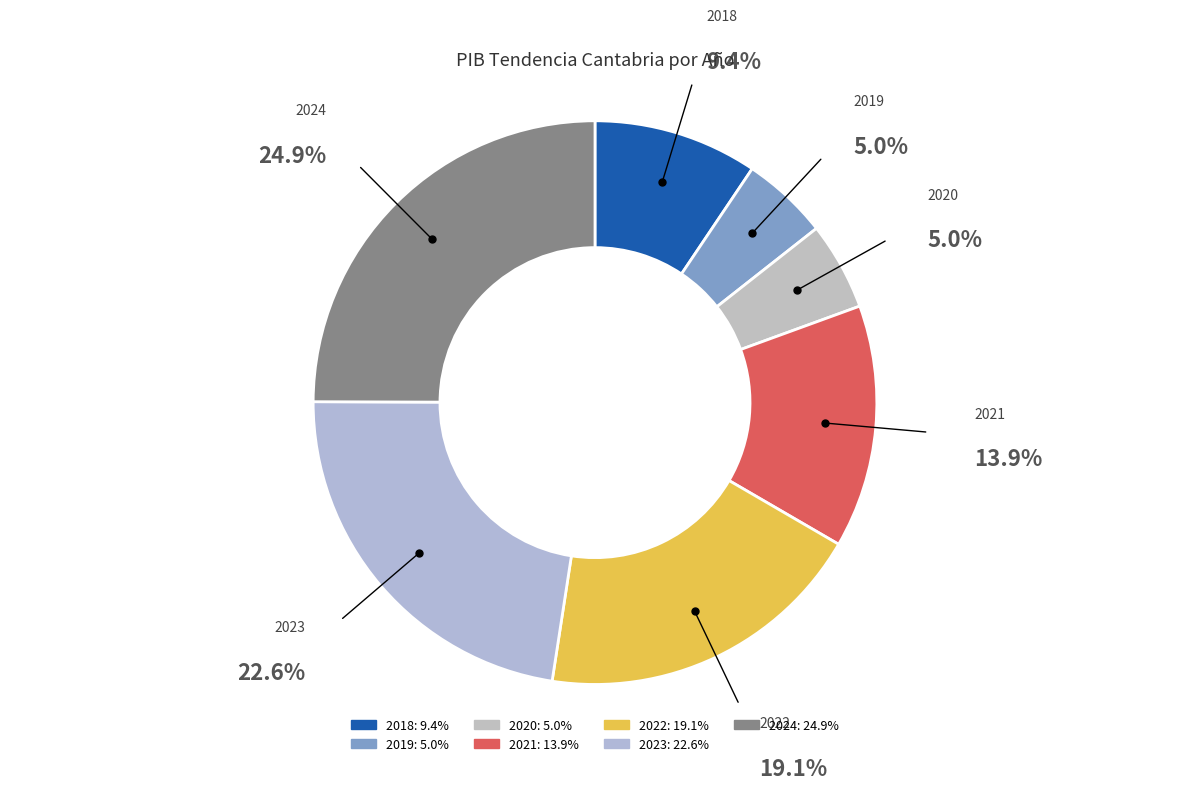

The 2018 slice represents 18% of the pie. True or false?

False